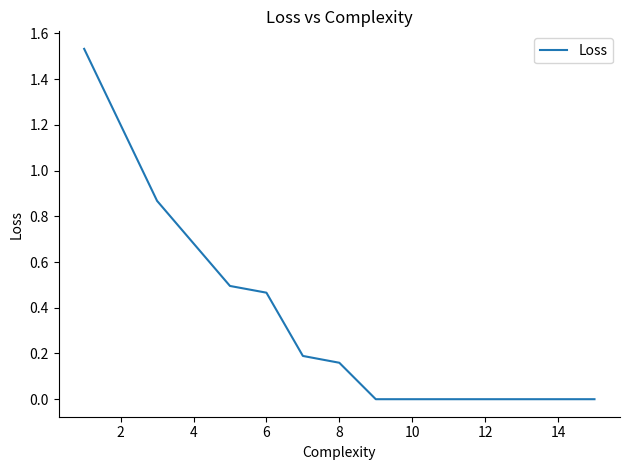

What is the greatest value displayed?

1.5